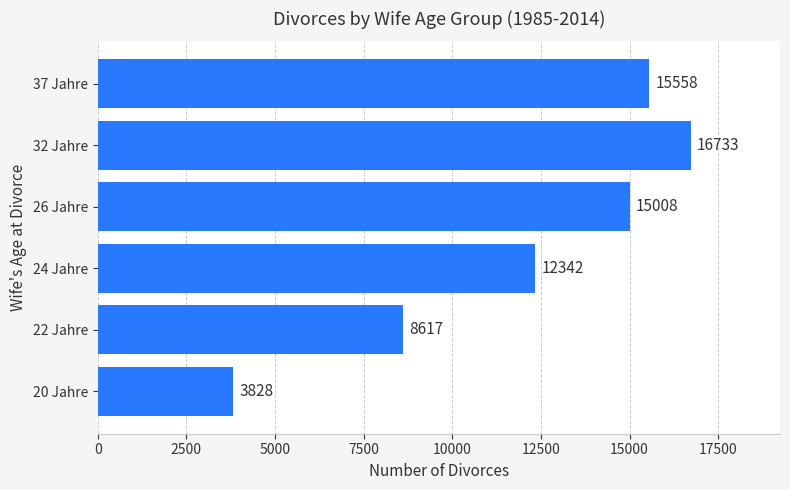

The chart shows a value of 15558 at 37 Jahre. True or false?

True